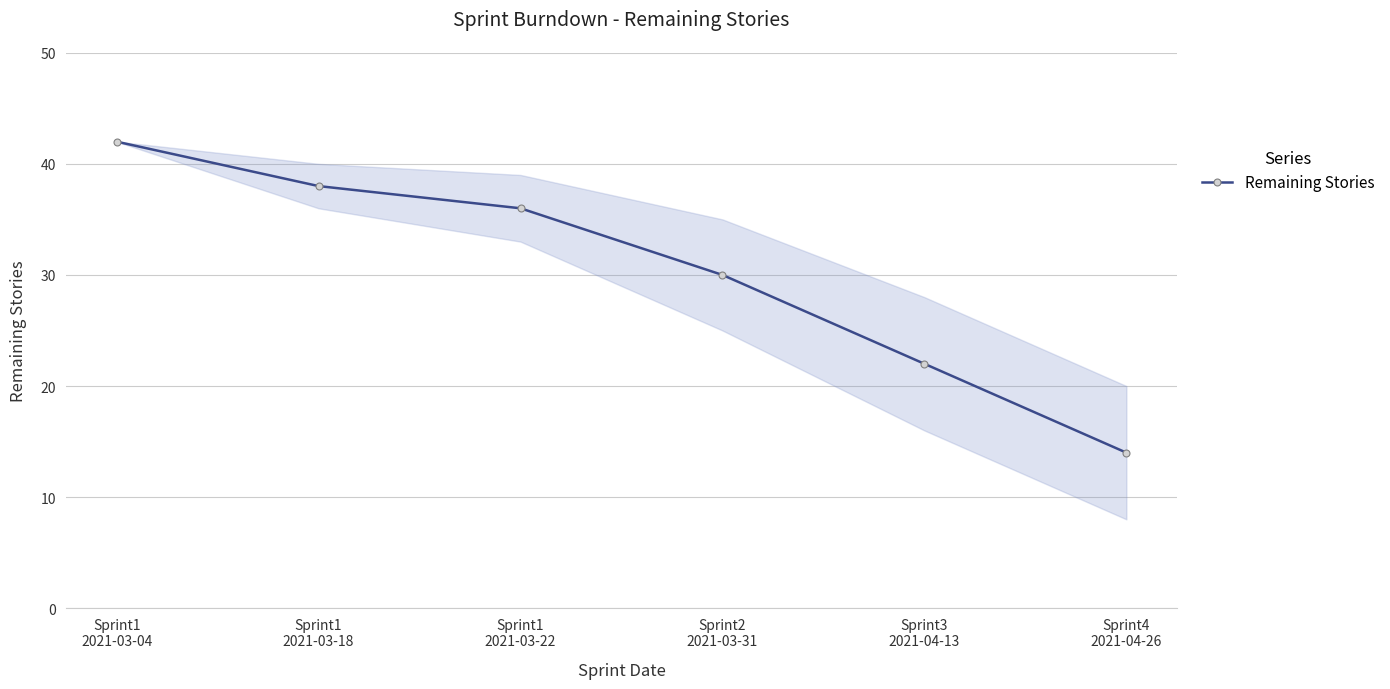

Reading left to right, list all the values displayed in this chart.

Sprint1
2021-03-04=42	Sprint1
2021-03-18=38	Sprint1
2021-03-22=36	Sprint2
2021-03-31=30	Sprint3
2021-04-13=22	Sprint4
2021-04-26=14